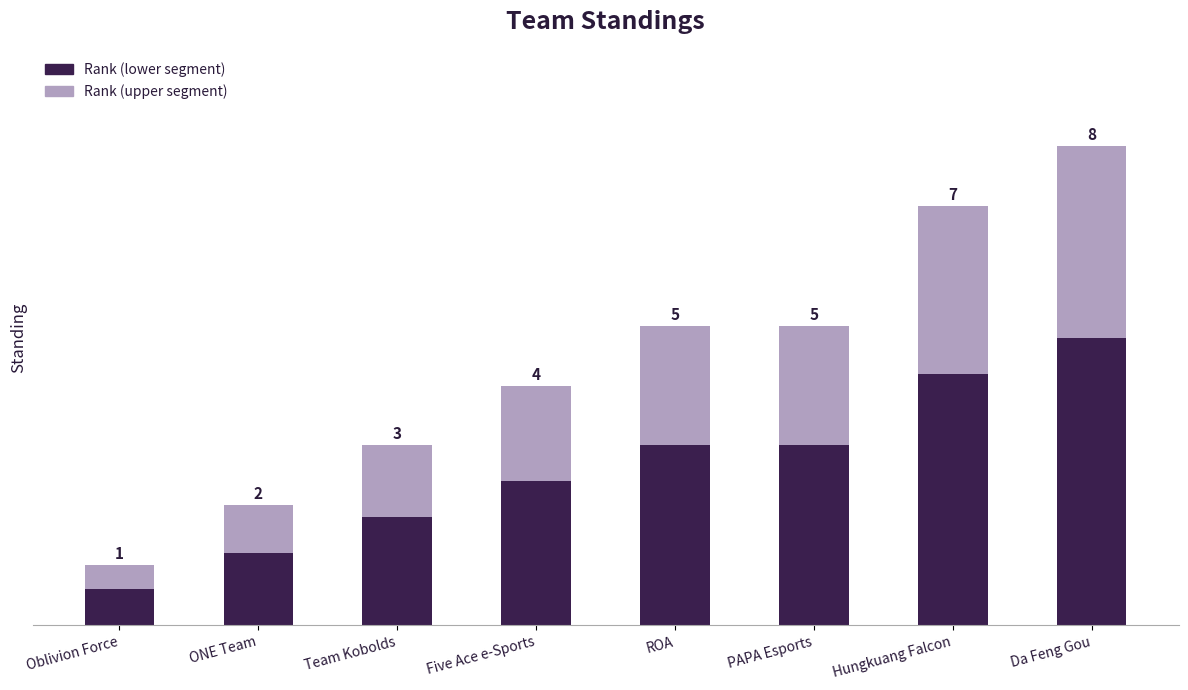

What position from the left is Five Ace e-Sports?

4